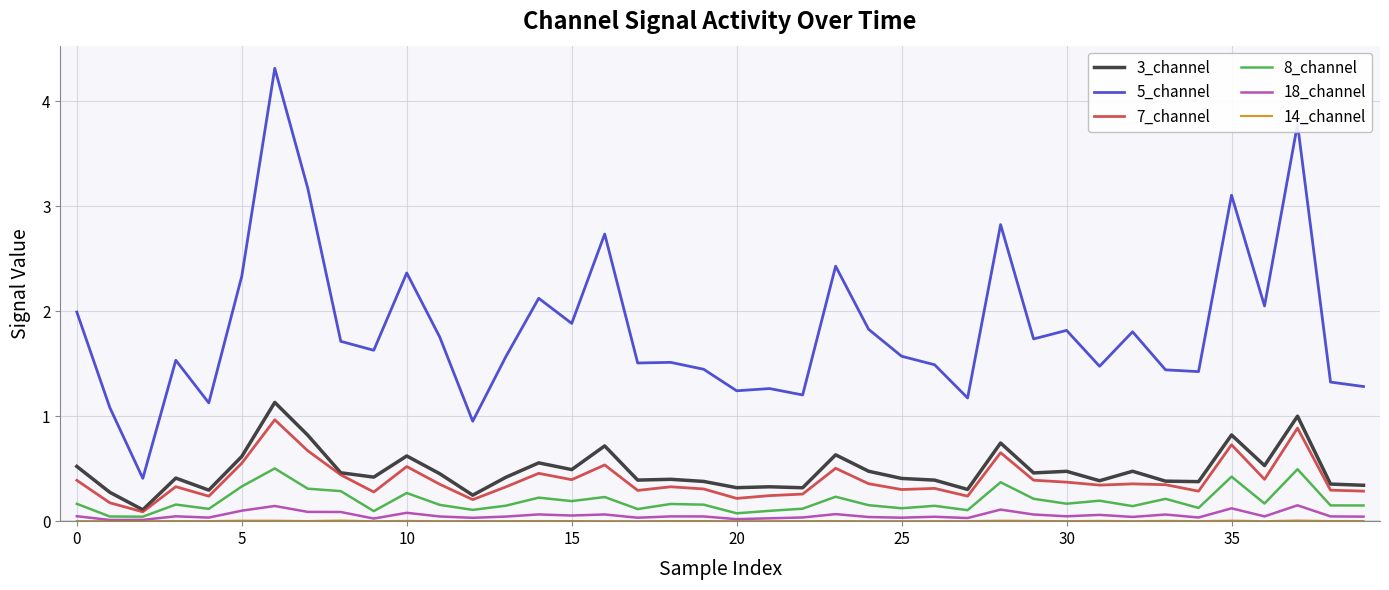

True or false: 18_channel and 5_channel cross at least once.

False